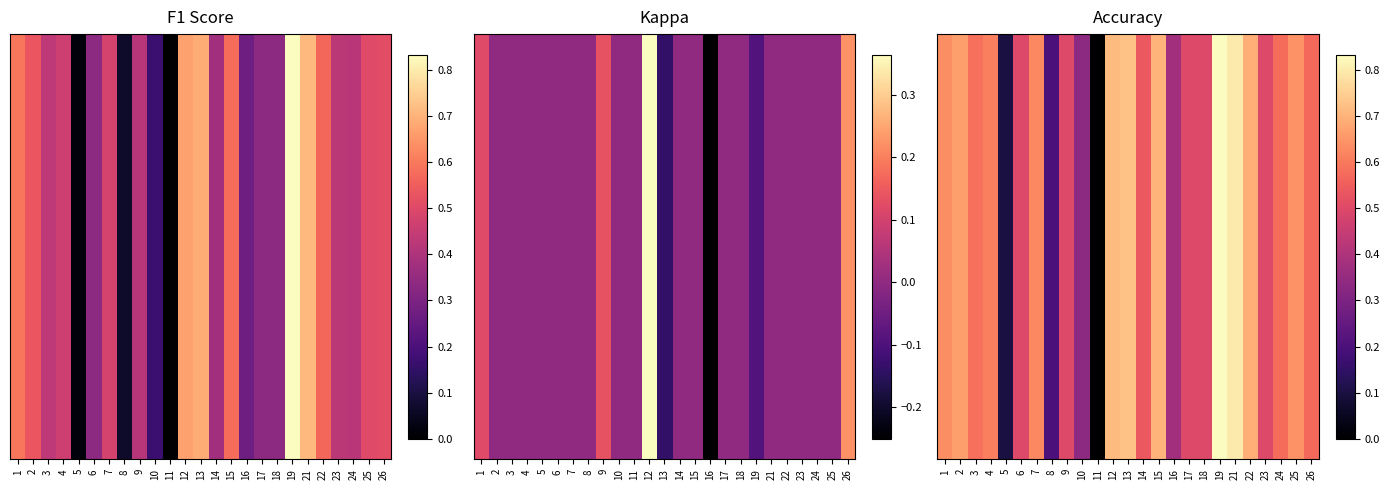

Rank the categories by value from lowest to highest.

11, 5, 8, 10, 16, 6, 9, 17, 18, 23, 14, 26, 24, 3, 4, 7, 1, 25, 2, 22, 15, 12, 13, 21, 19